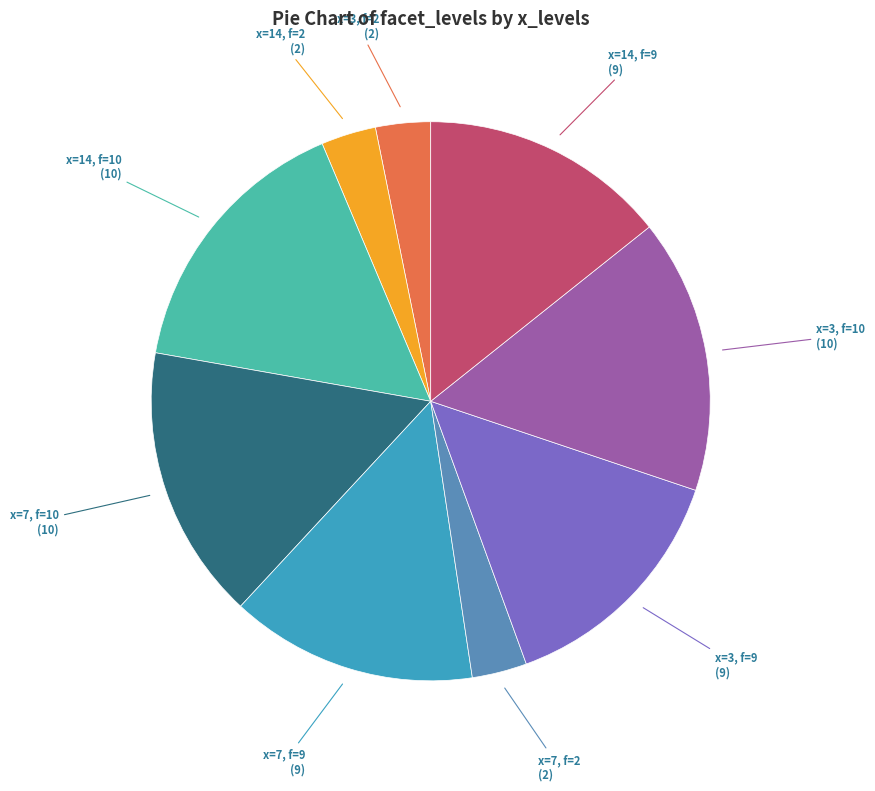

Is it true that x=14, f=10 is 26% of the pie?

False